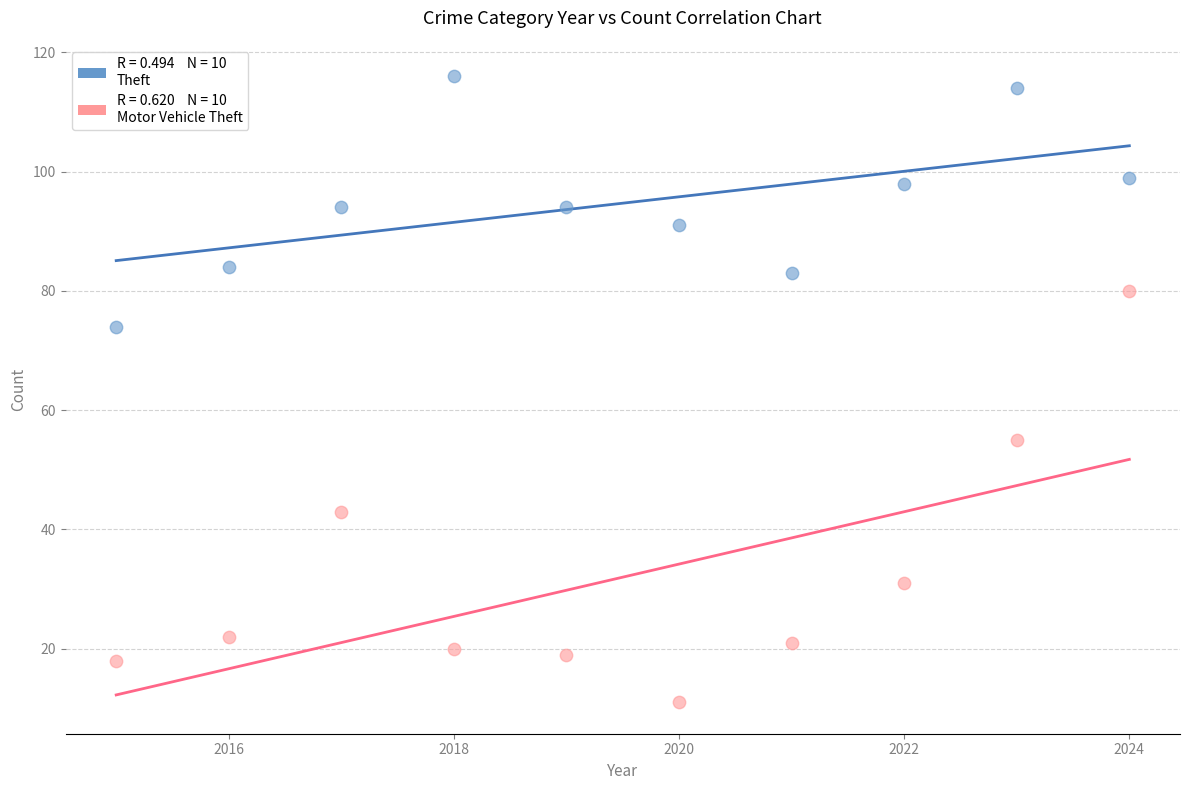

Across all series, what Y value is closest to 63?

55